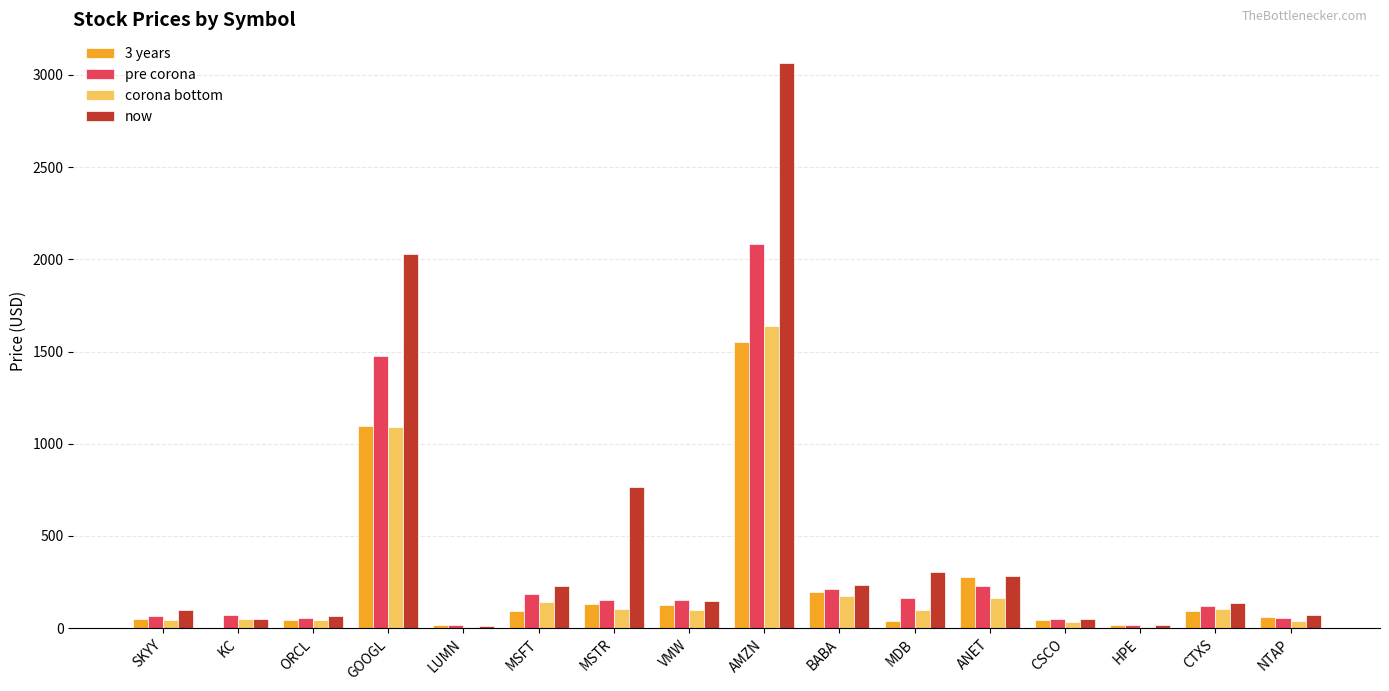

Which label corresponds to the largest value in the chart?

AMZN